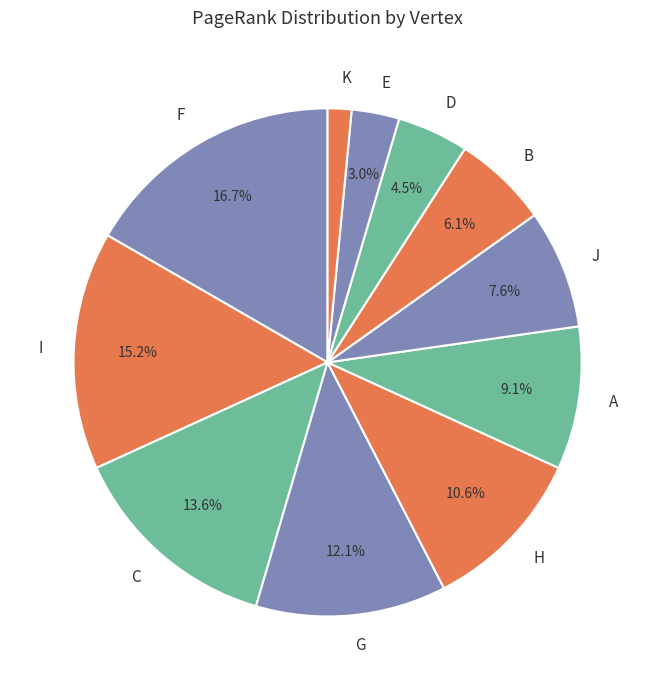

What is the largest slice in the pie chart?

F